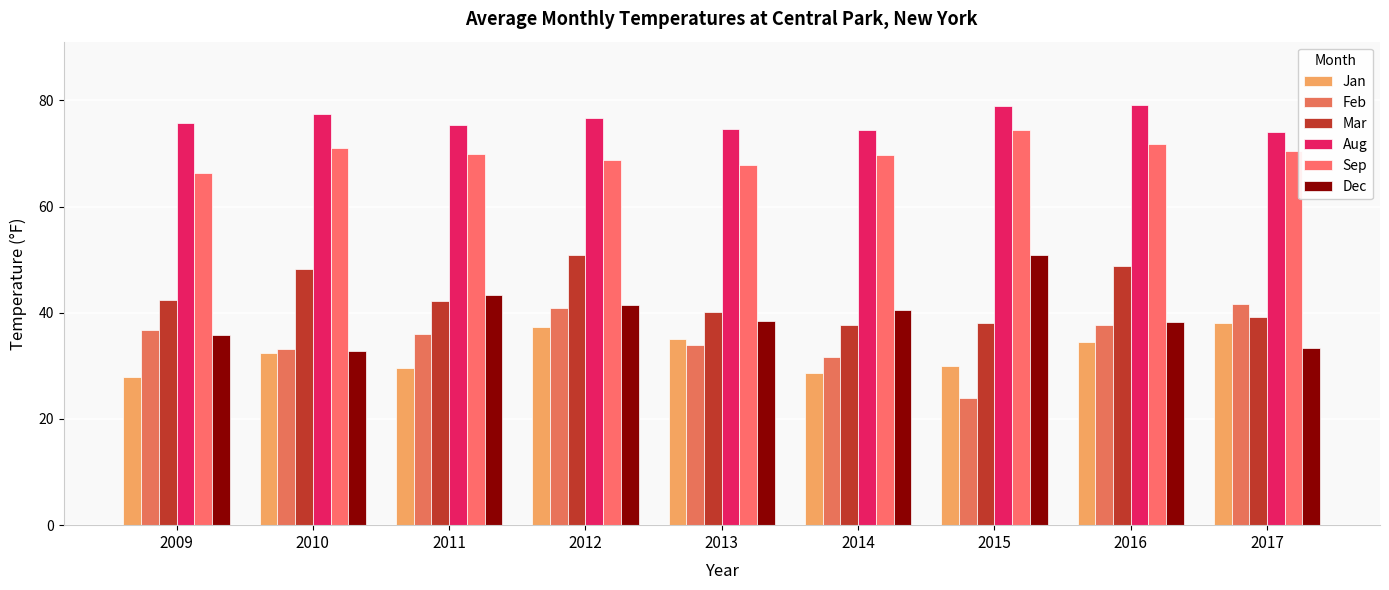

Does the chart contain stacked bars?

No